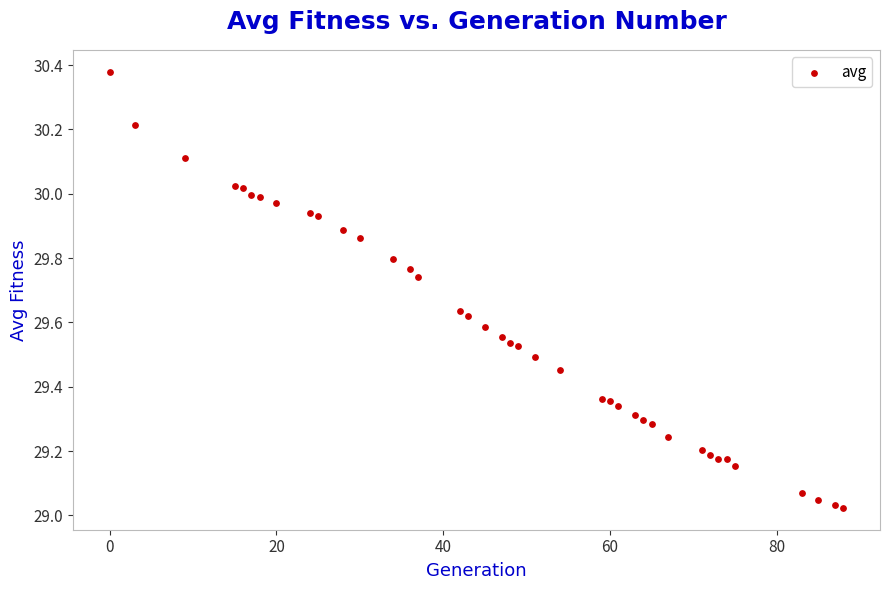

What is the range of Y values (max minus min)?

1.4